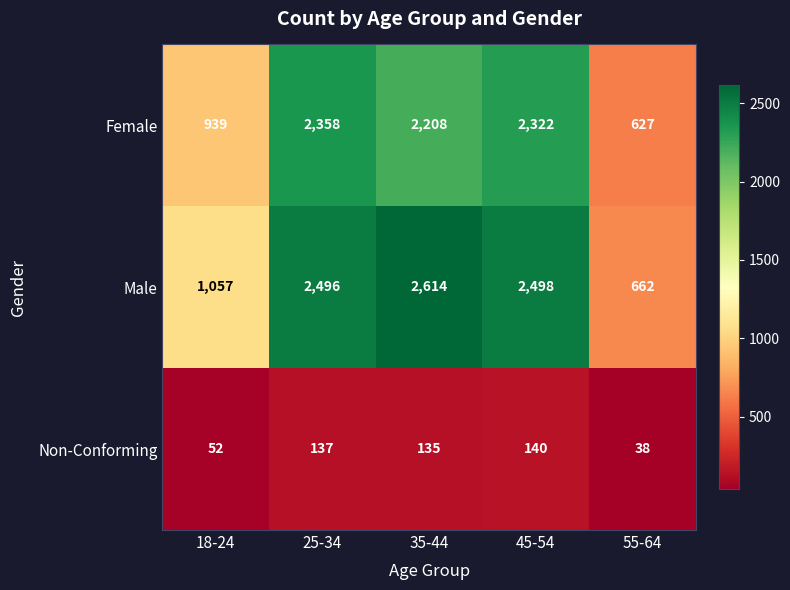

What is the approximate value of Male at 55-64, to the nearest 10?

660